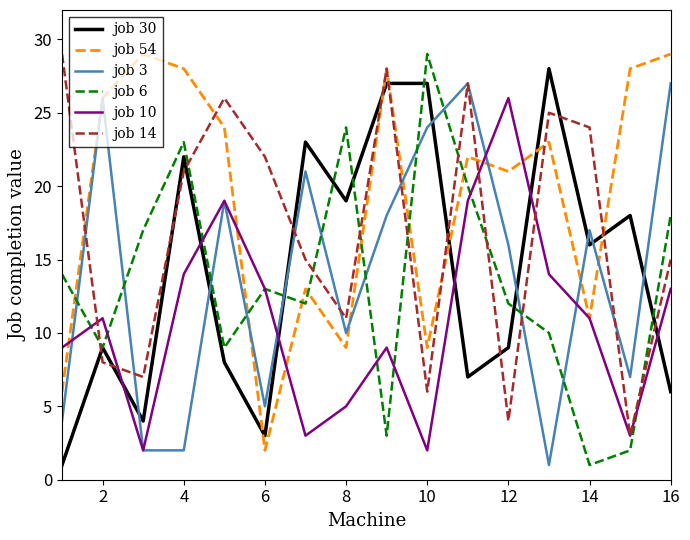

After their last crossing, which series has the higher values: job 6 or job 30?

job 6